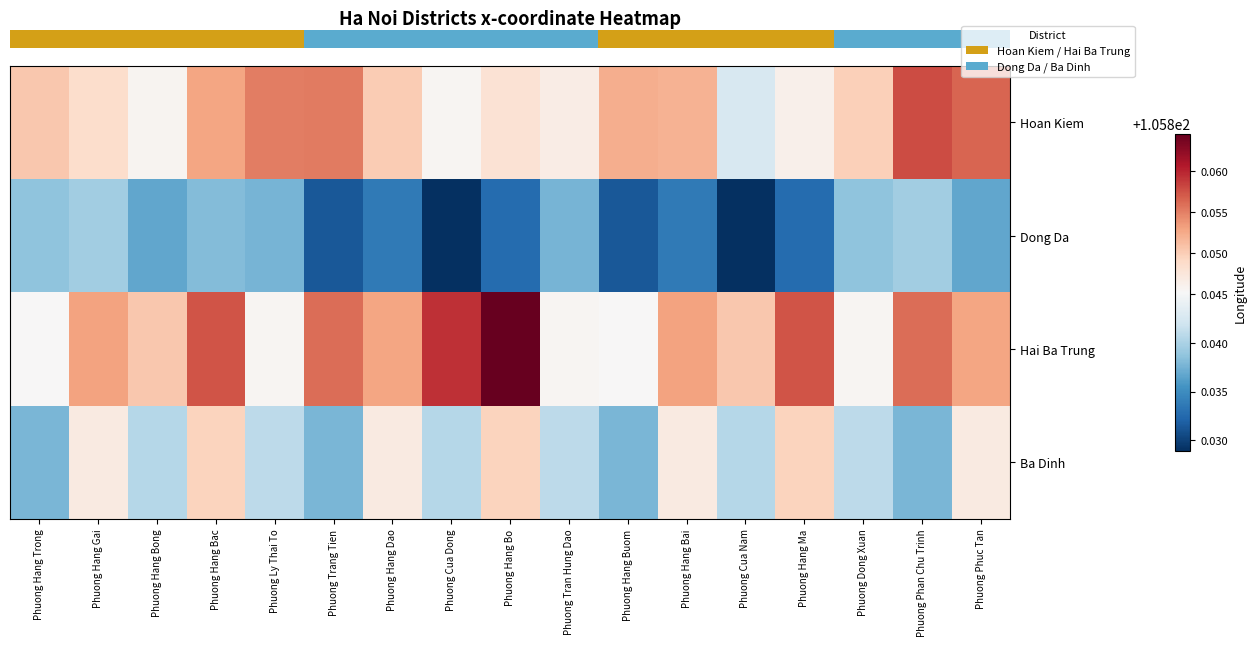

What is the greatest value displayed?

105.9